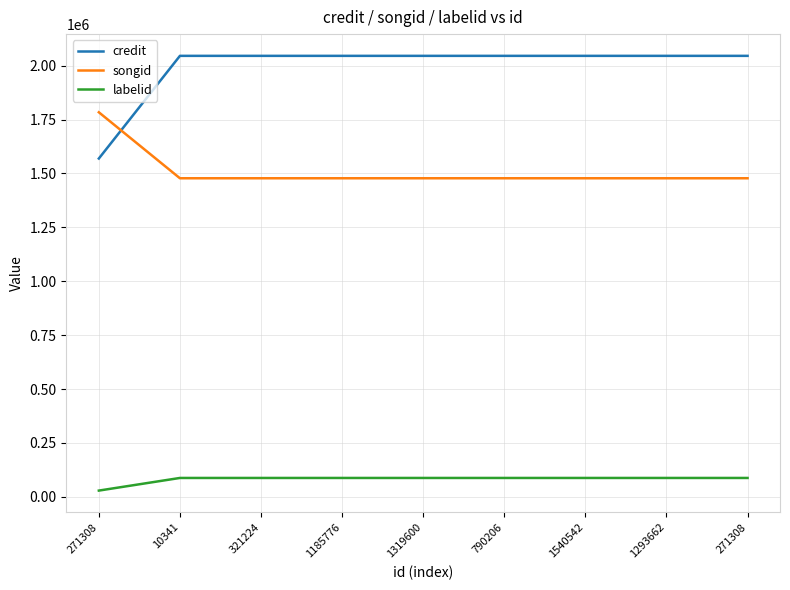

True or false: songid and labelid intersect in this chart.

False